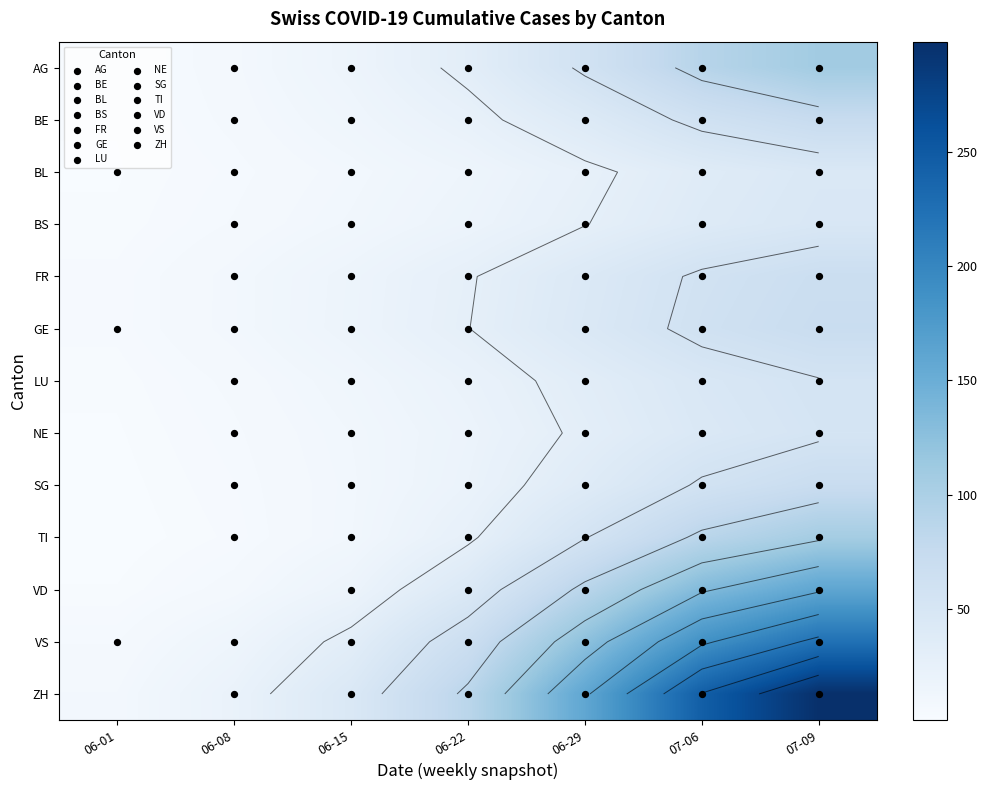

At which category is the sum across all series the highest?

07-09